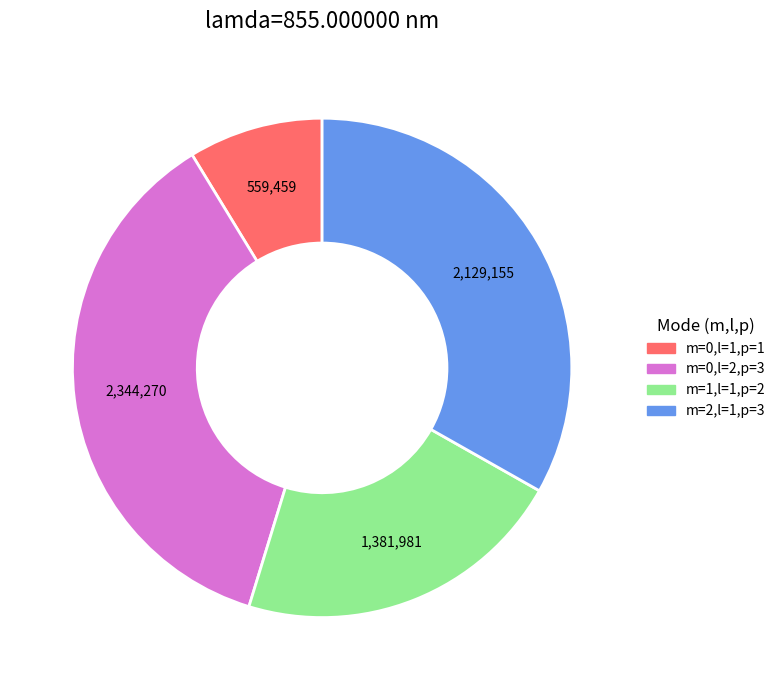

What is the largest slice in the pie chart?

m=0,l=2,p=3